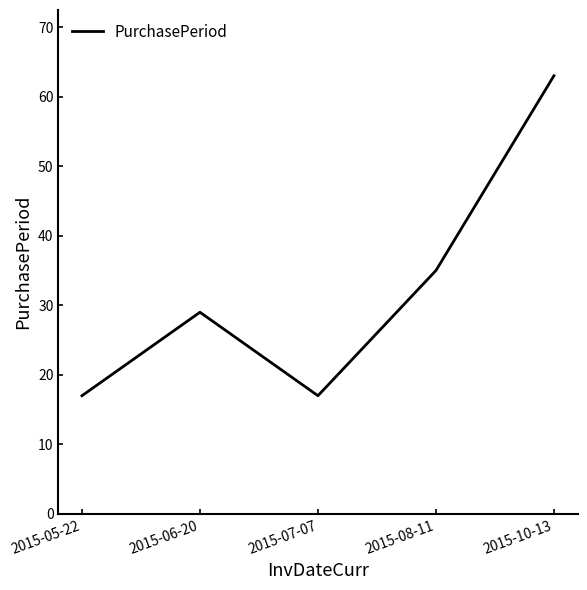

At which category does the data reach its first local valley?

2015-07-07